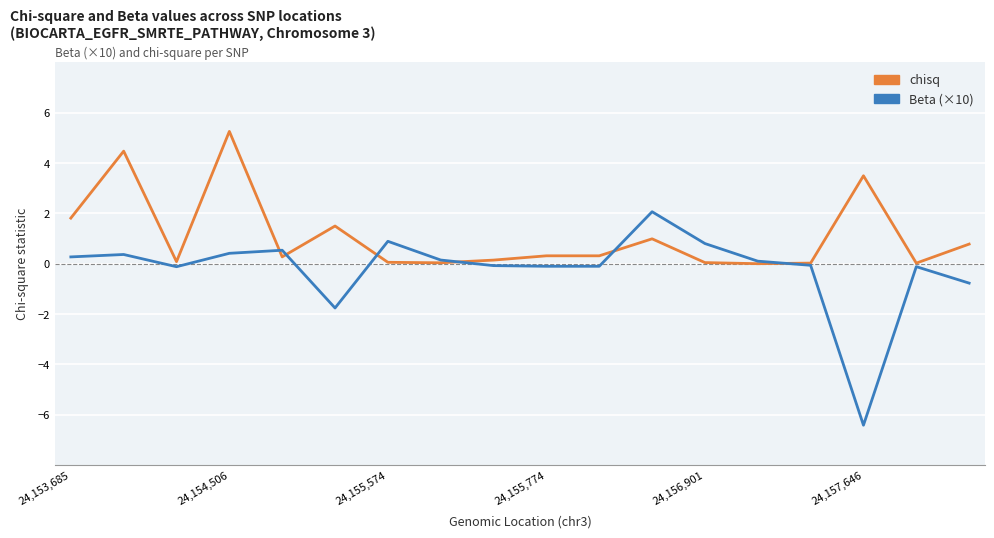

Which series has the largest total across all categories?

chisq